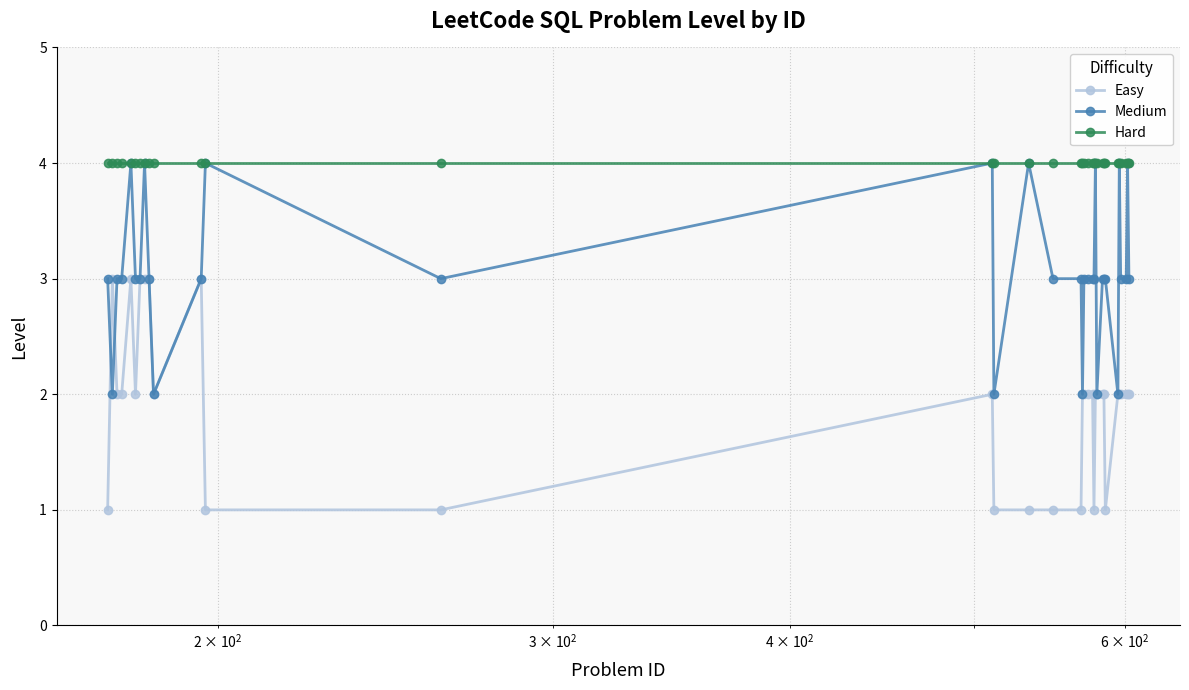

Does the chart have visible grid lines?

Yes